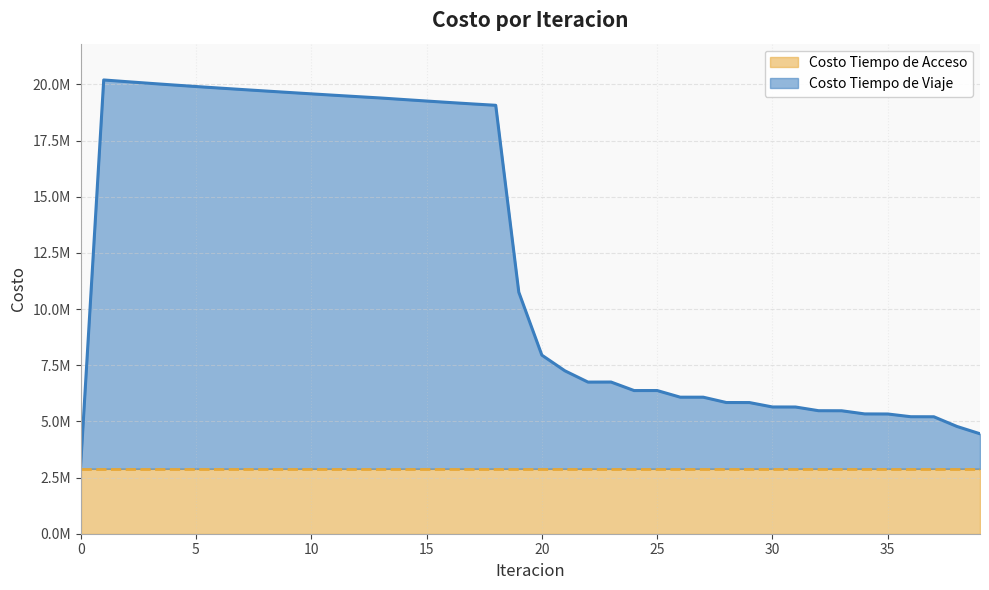

At which label does the data first exceed 7948874?

1